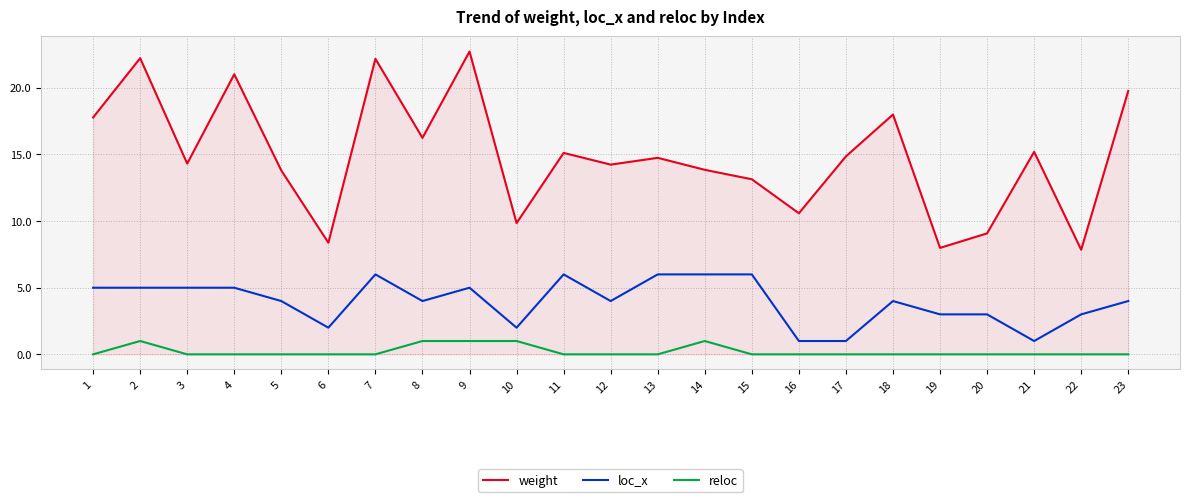

What is the total value across all series at 13?

20.8